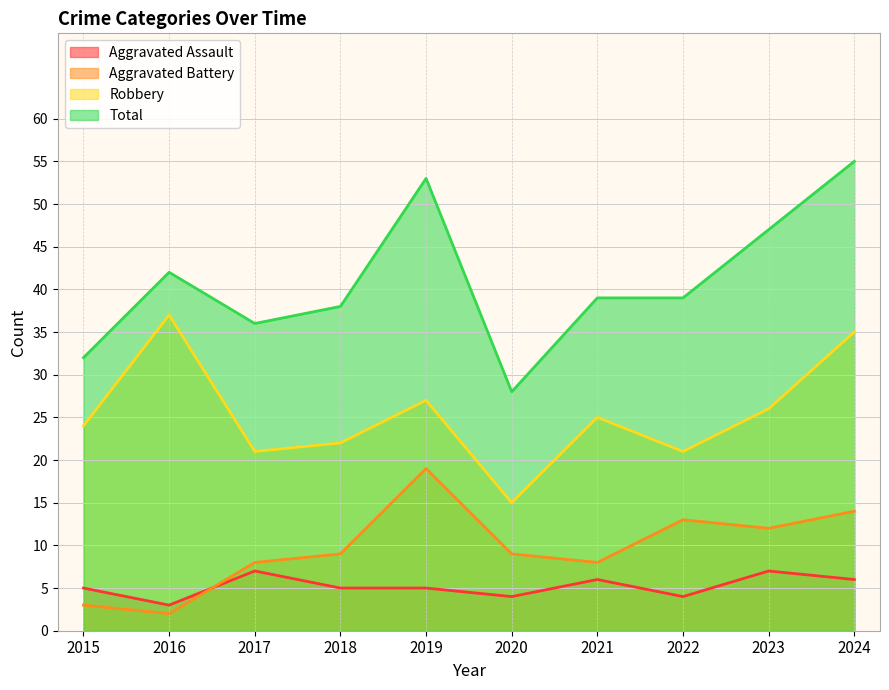

The Robbery series shows 21 at 2022. True or false?

True